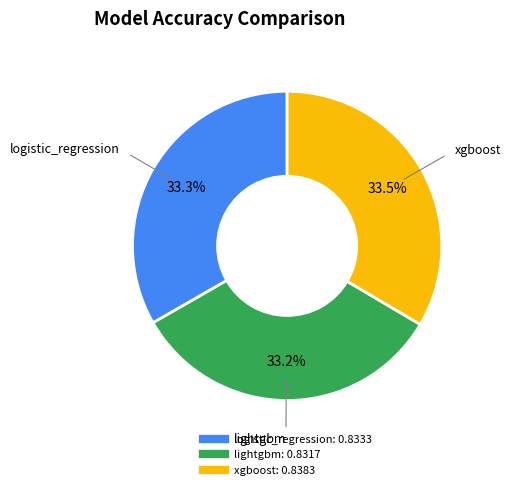

How much of the chart is everything except lightgbm?

66.8%